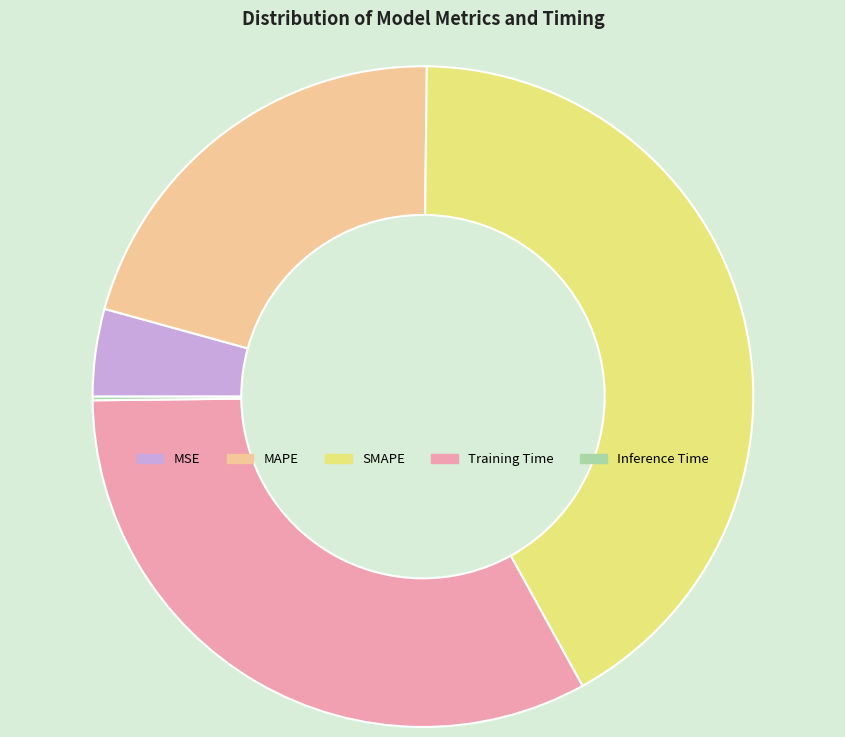

What is the largest slice in the pie chart?

SMAPE